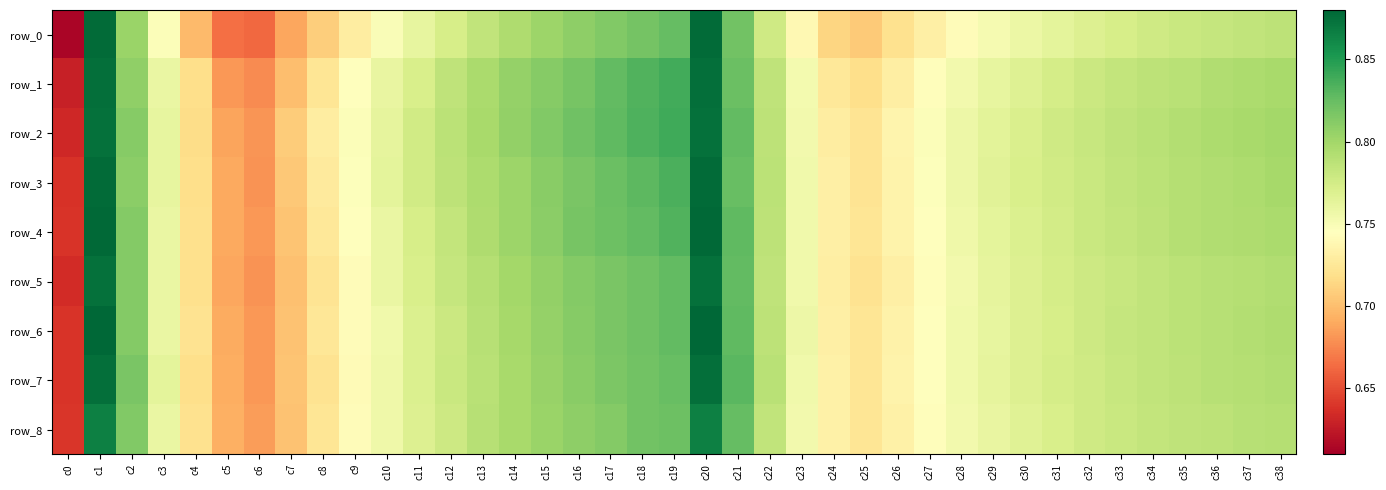

Read the row_8 value at c38.

0.8